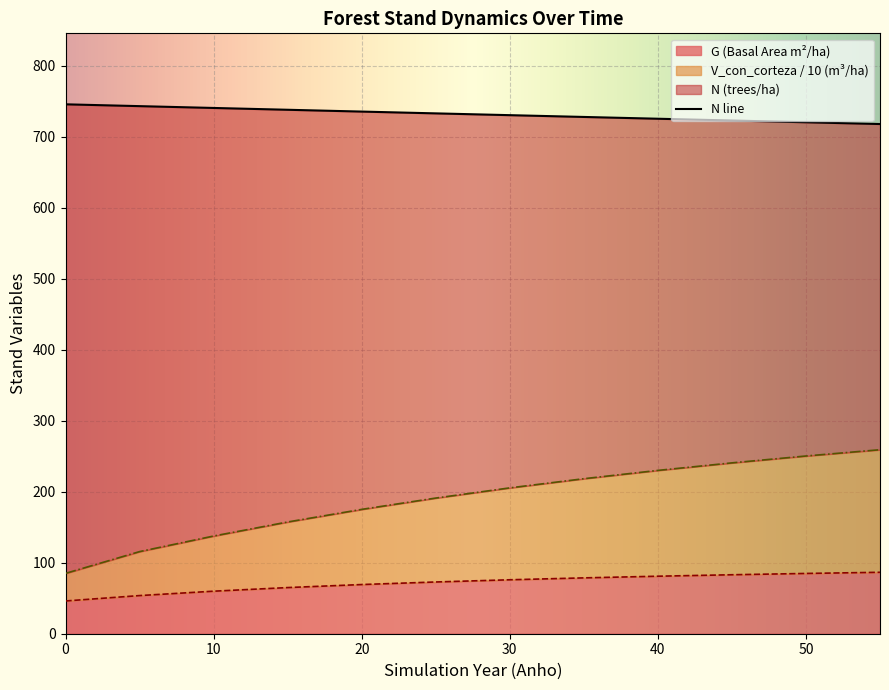

True or false: V_con_corteza and G intersect in this chart.

False